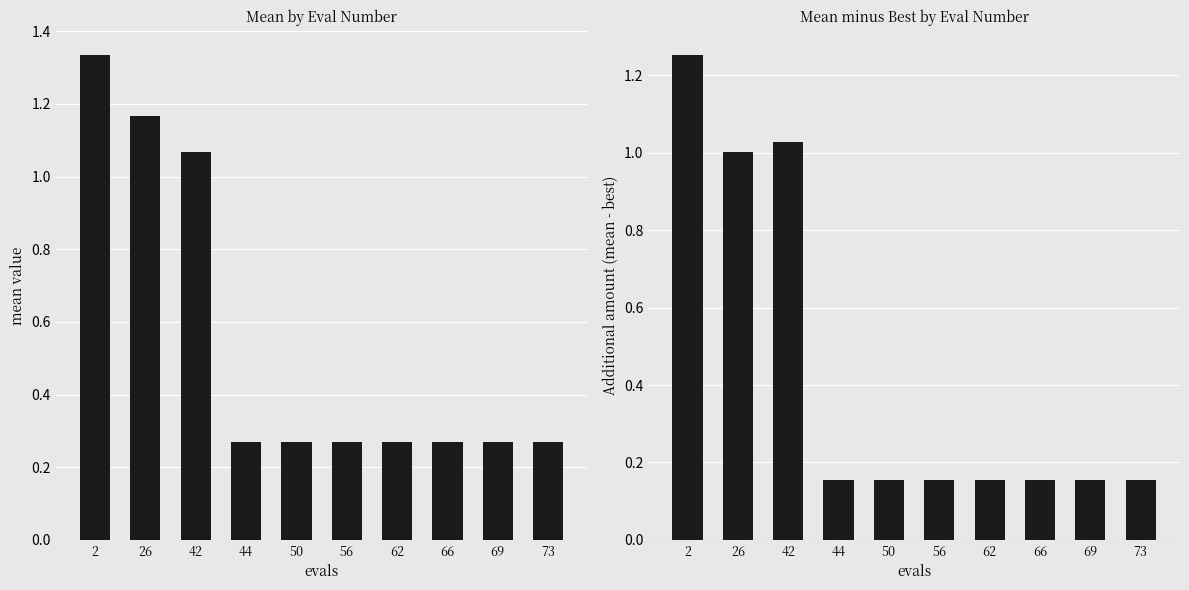

True or false: mean has a value of 0.8 at 26.

False